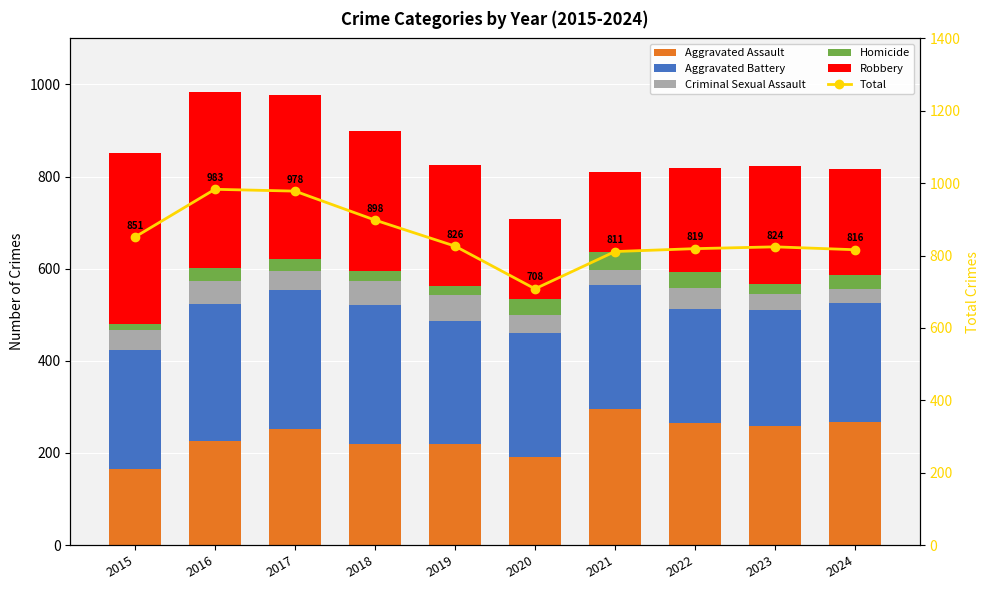

Which series has the largest total across all categories?

Total